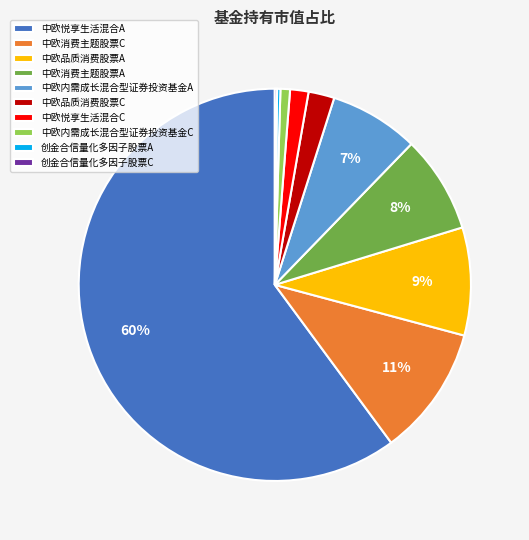

True or false: 中欧悦享生活混合A accounts for 60% of the total.

True